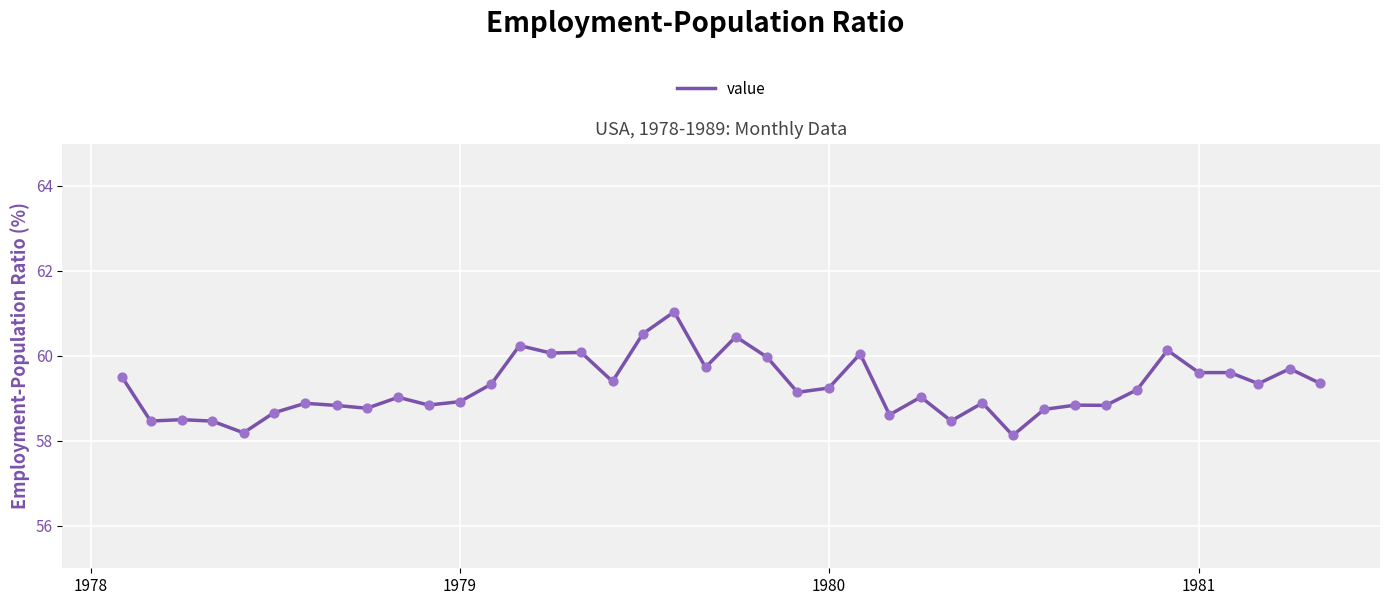

What is the difference between the maximum and minimum values?

2.9